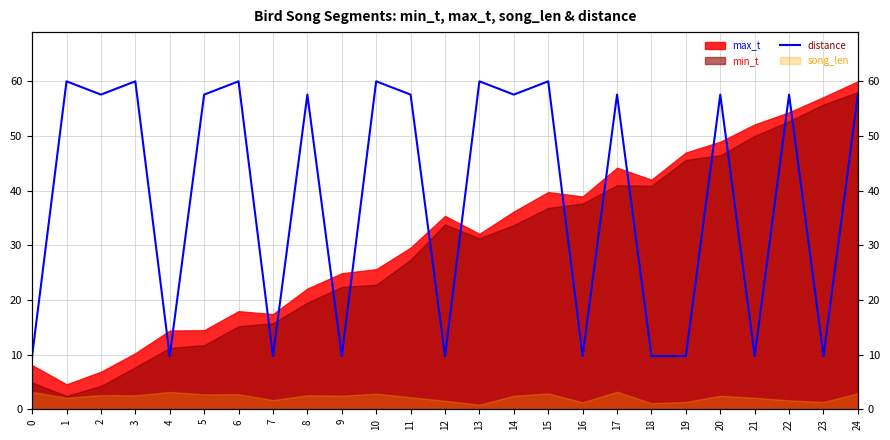

Reading left to right, what are all the values shown in this chart?

9.7	60.0	57.6	60.0	9.7	57.6	60.0	9.7	57.6	9.7	60.0	57.6	9.7	60.0	57.6	60.0	9.7	57.6	9.7	9.7	57.6	9.7	57.6	9.7	57.6